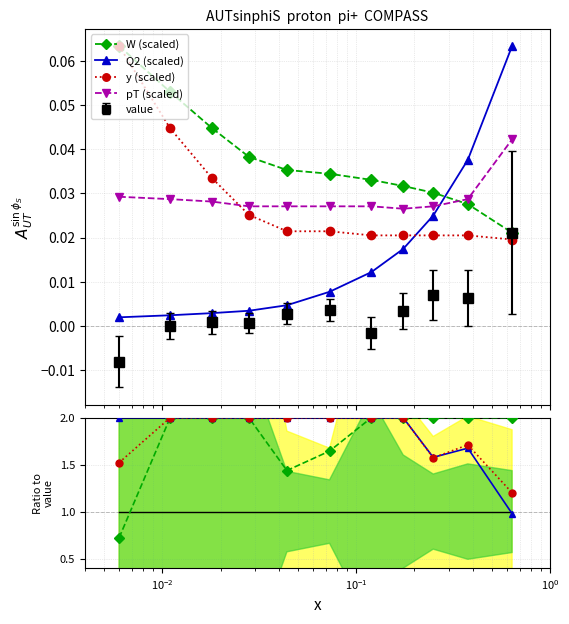

Which series has the largest total across all categories?

W